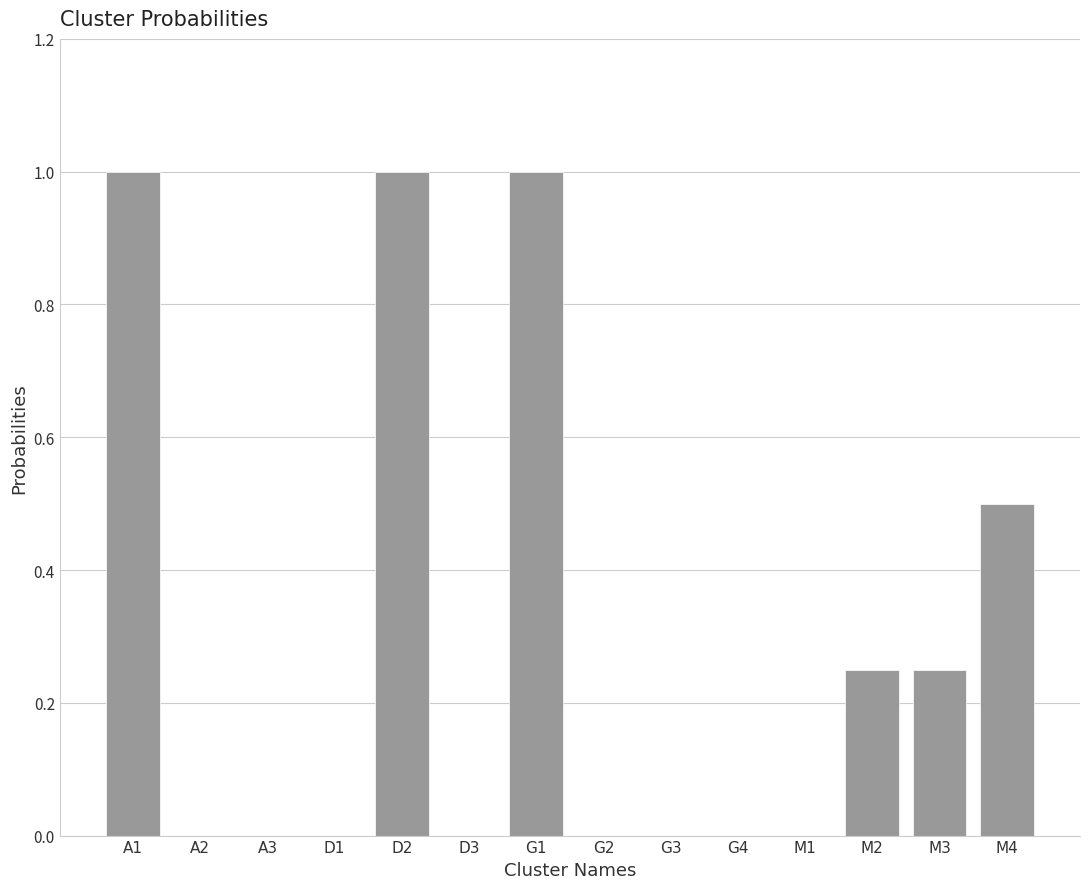

What is the sum of all values?

4.0